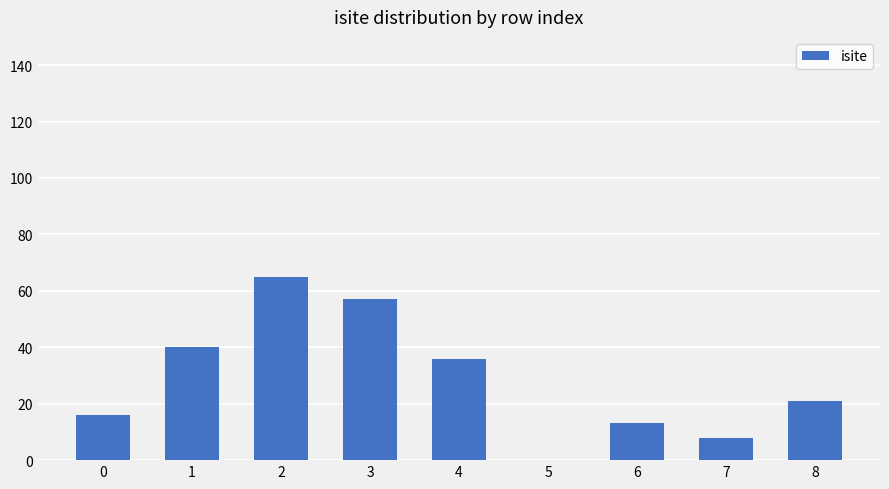

Approximately how many times larger is the value at 4 compared to 8?

1.7